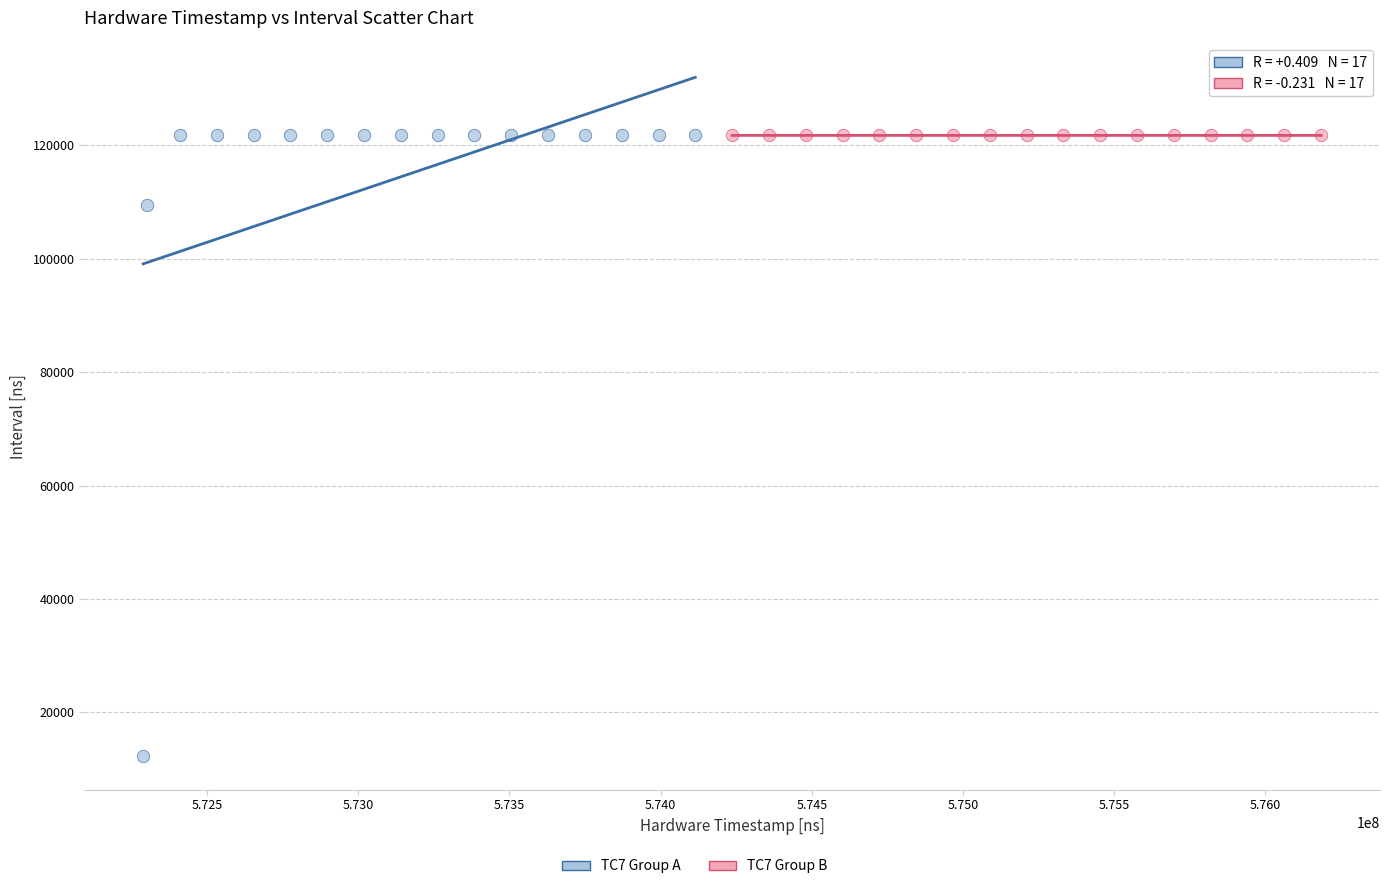

Which series contains the lowest Y value?

TC7 Group A